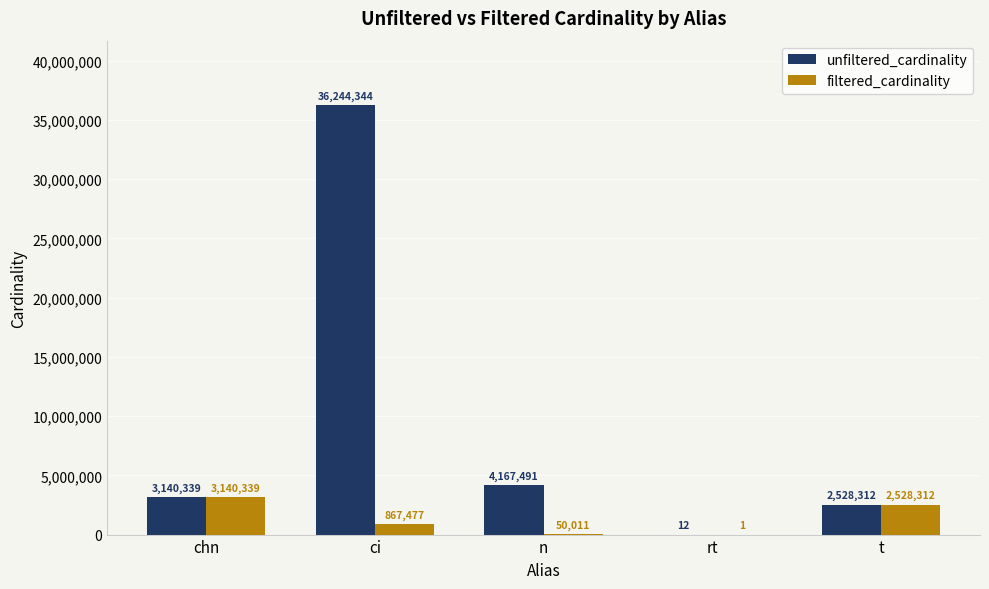

What is the sum of the filtered_cardinality values at t and chn?

5668651